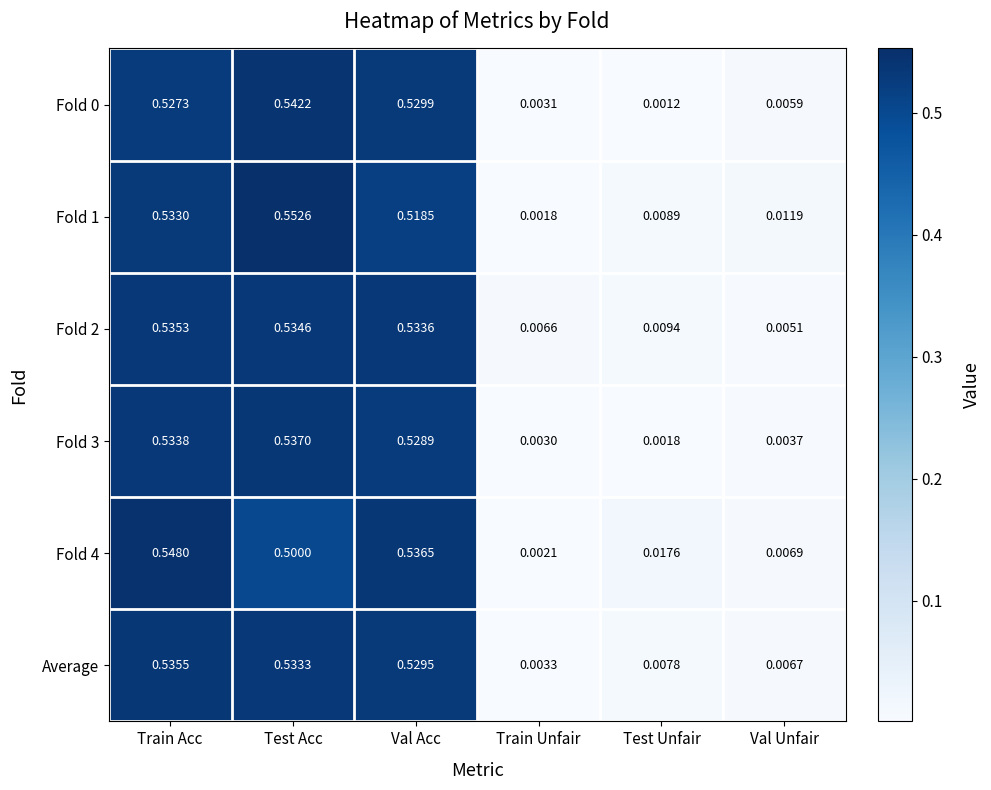

List the labels in order of Fold 2 value, smallest first.

Val Unfair, Train Unfair, Test Unfair, Val Acc, Test Acc, Train Acc